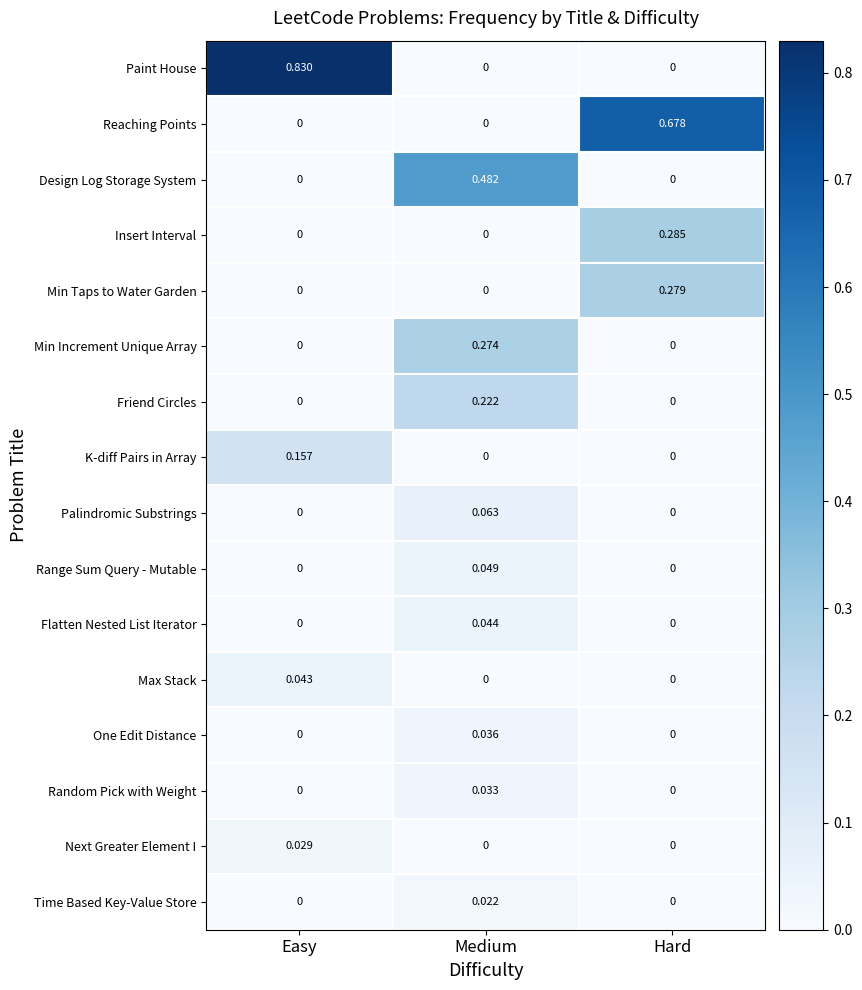

At which category is the sum across all series the highest?

Hard